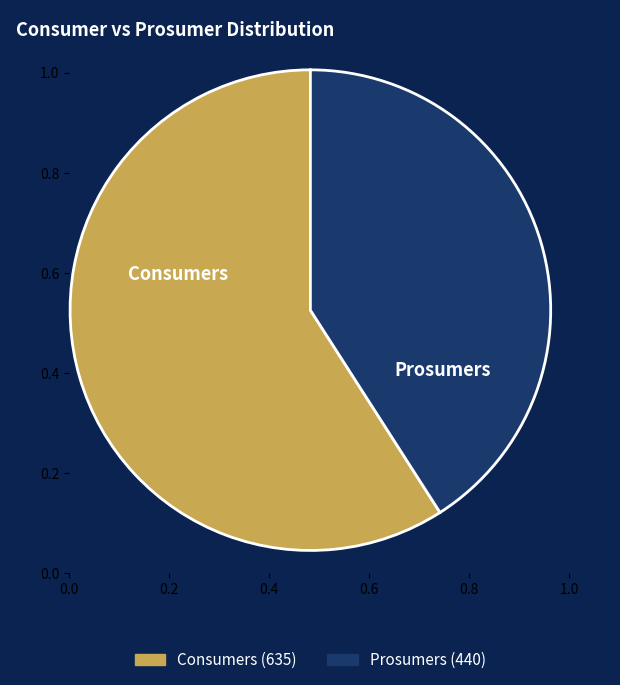

Is Prosumers the majority of the pie?

No